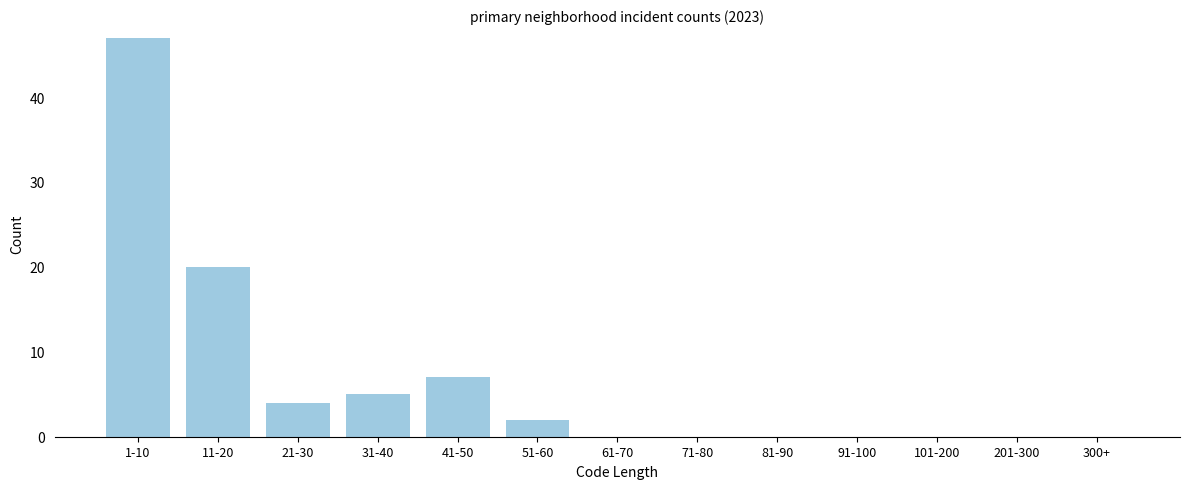

Reading left to right, transcribe all the data shown in this chart.

1-10=47	11-20=20	21-30=4	31-40=5	41-50=7	51-60=2	61-70=0	71-80=0	81-90=0	91-100=0	101-200=0	201-300=0	300+=0